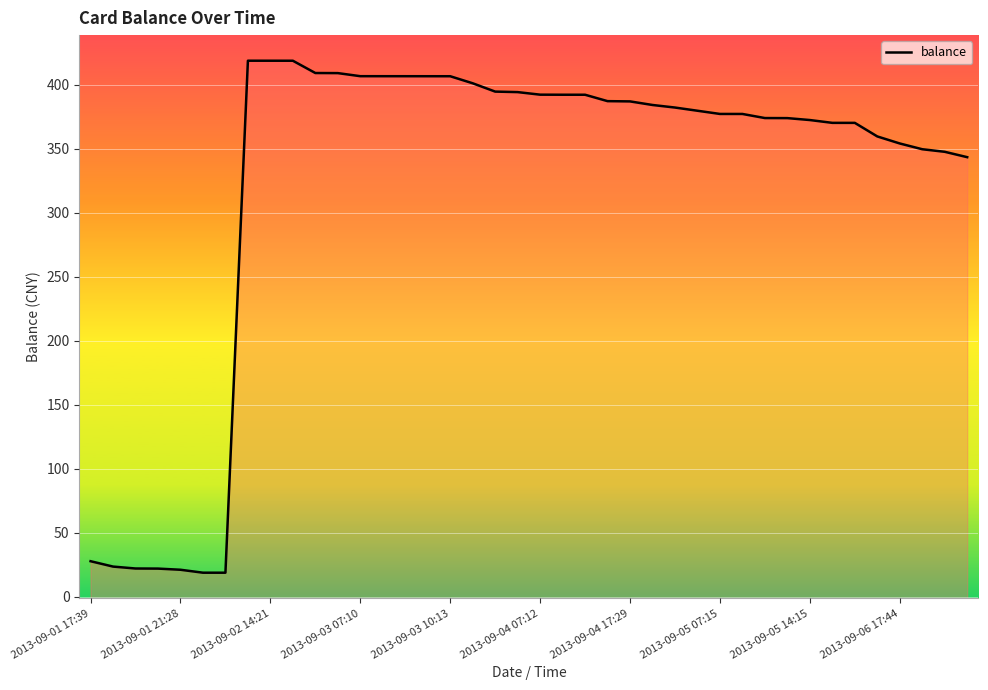

How many points are higher than both their immediate neighbors (excluding endpoints)?

1